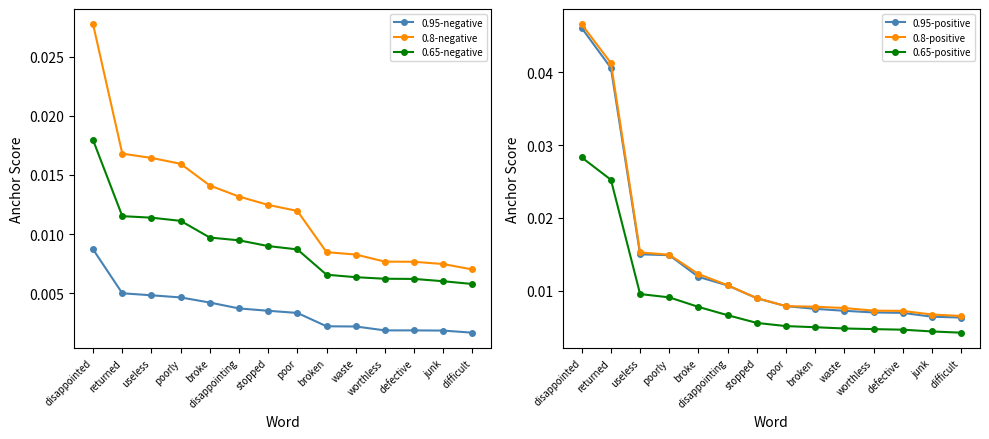

At which label does 0.8-negative reach its peak?

disappointed